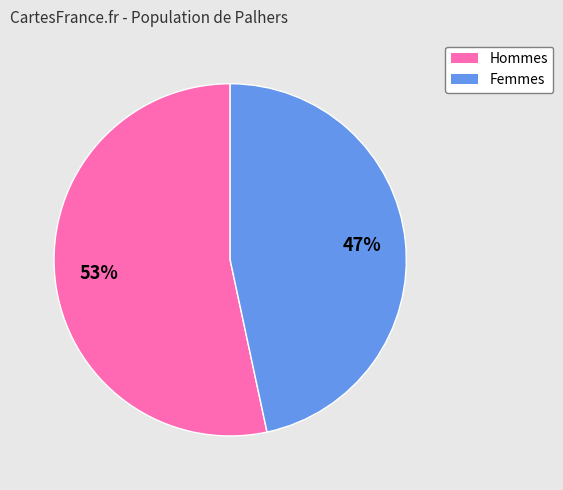

Do Hommes and Femmes together represent more than half of the pie?

Yes